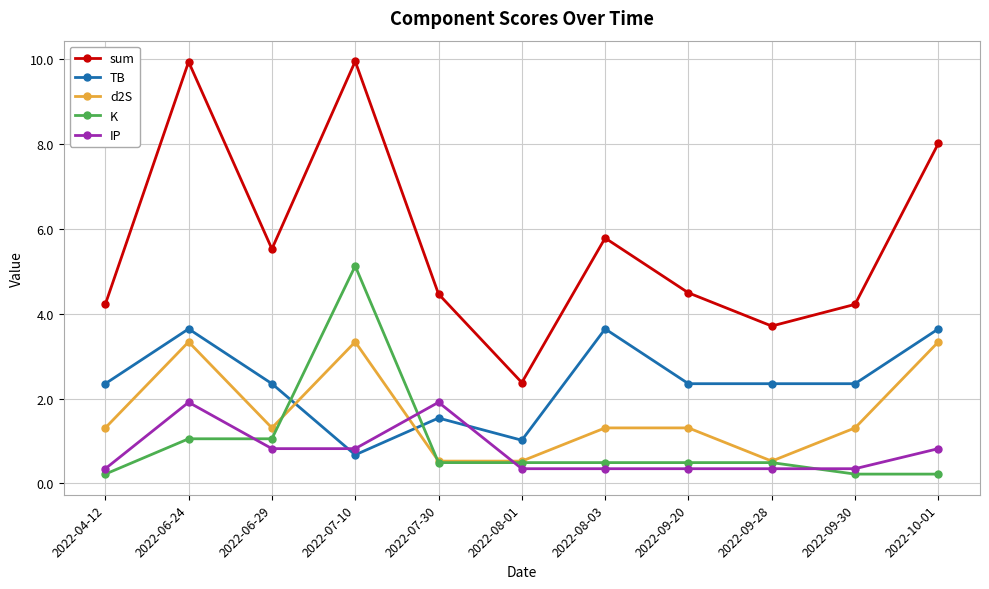

What is the value of the TB point at the 3rd from the left?

2.3